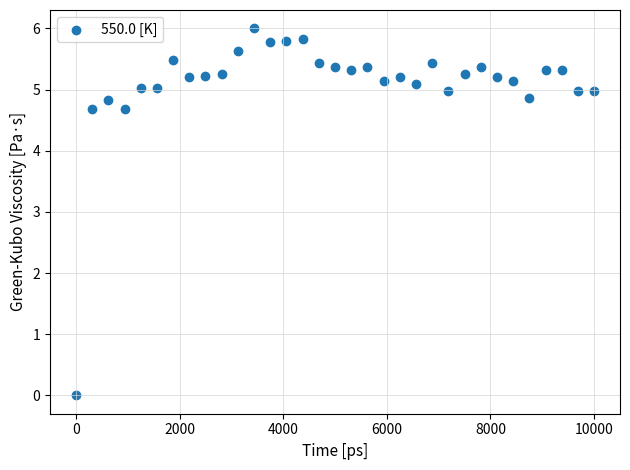

What is the range of Y values (max minus min)?

6.0